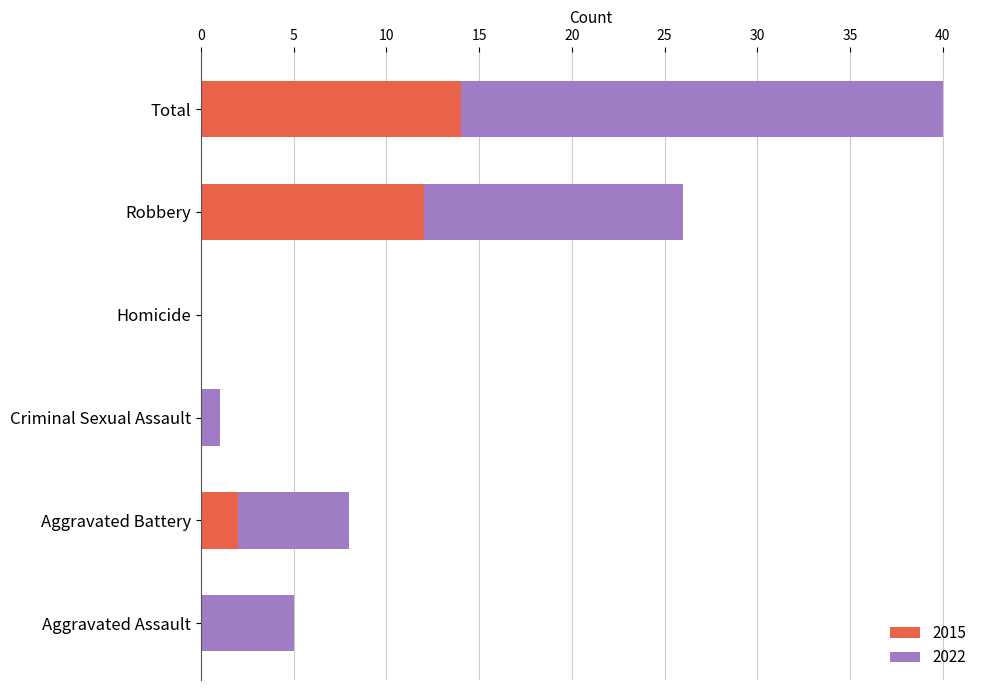

What is the sum of the 2015 values at Criminal Sexual Assault and Robbery?

12